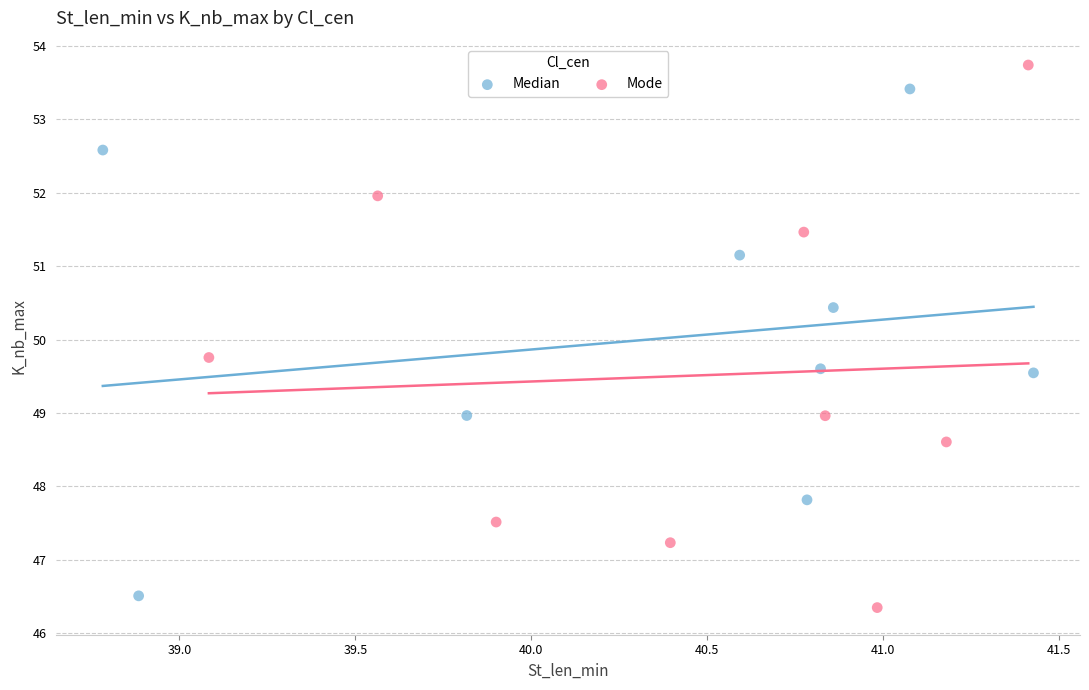

Which series reaches the maximum Y coordinate?

Mode